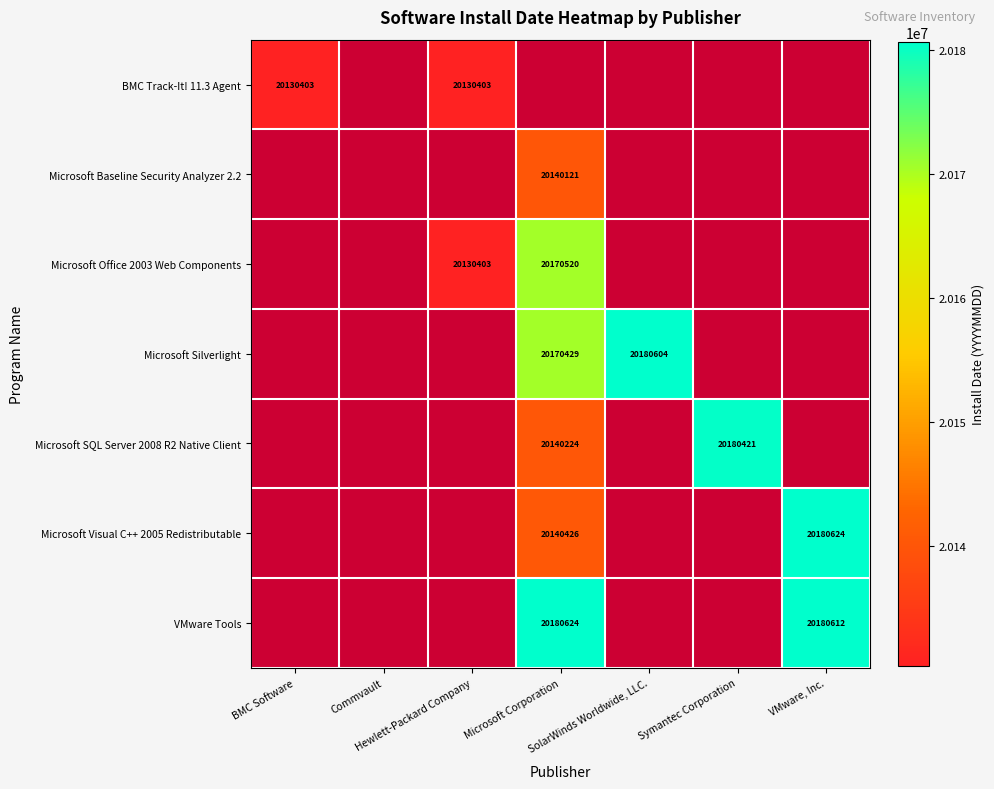

Which has a higher value, Hewlett-Packard Company or Symantec Corporation?

Symantec Corporation